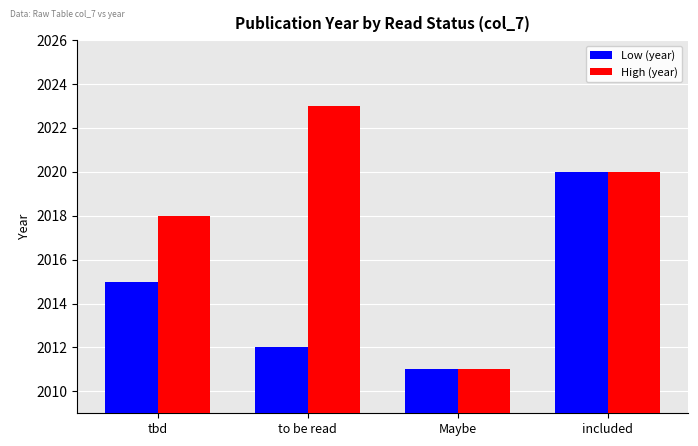

Count the number of data series in this chart.

2